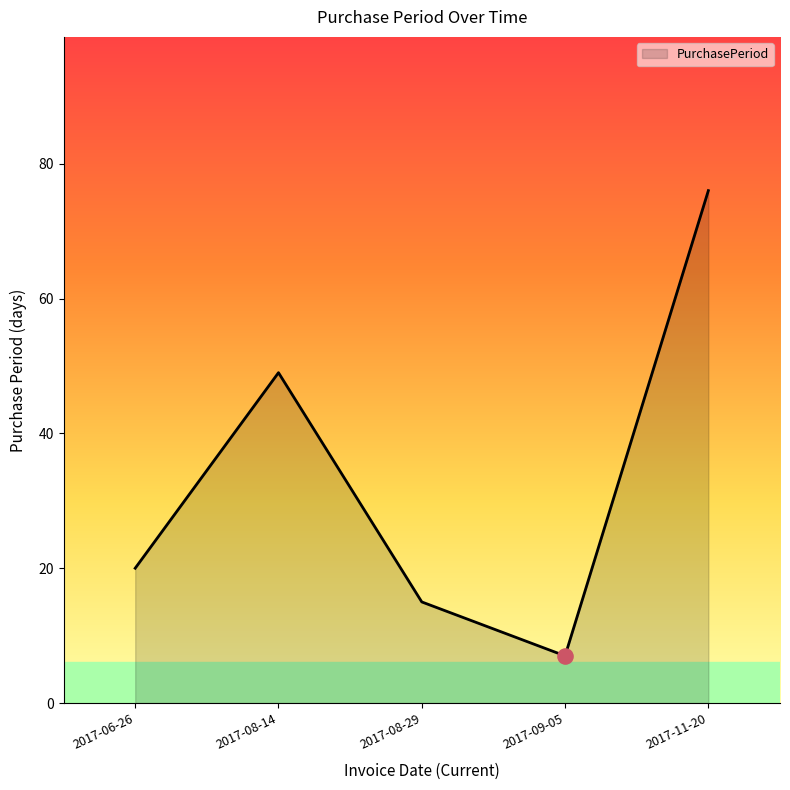

What is the change in value from 2017-06-26 to 2017-11-20?

+56